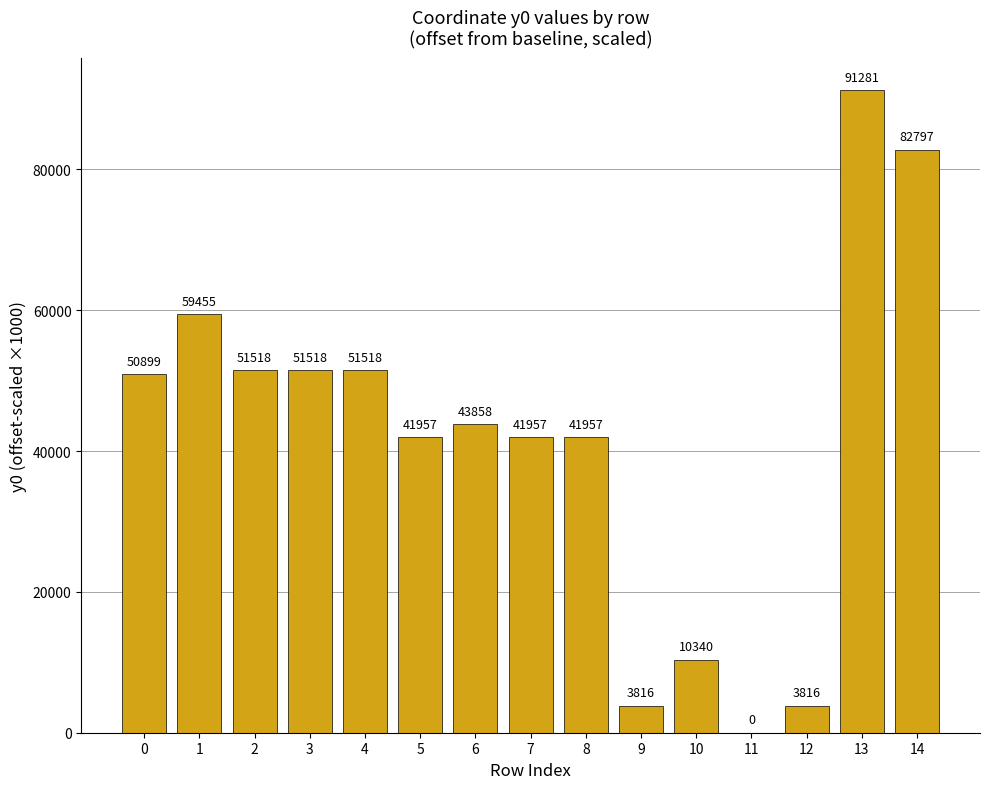

Are the bars horizontal?

No